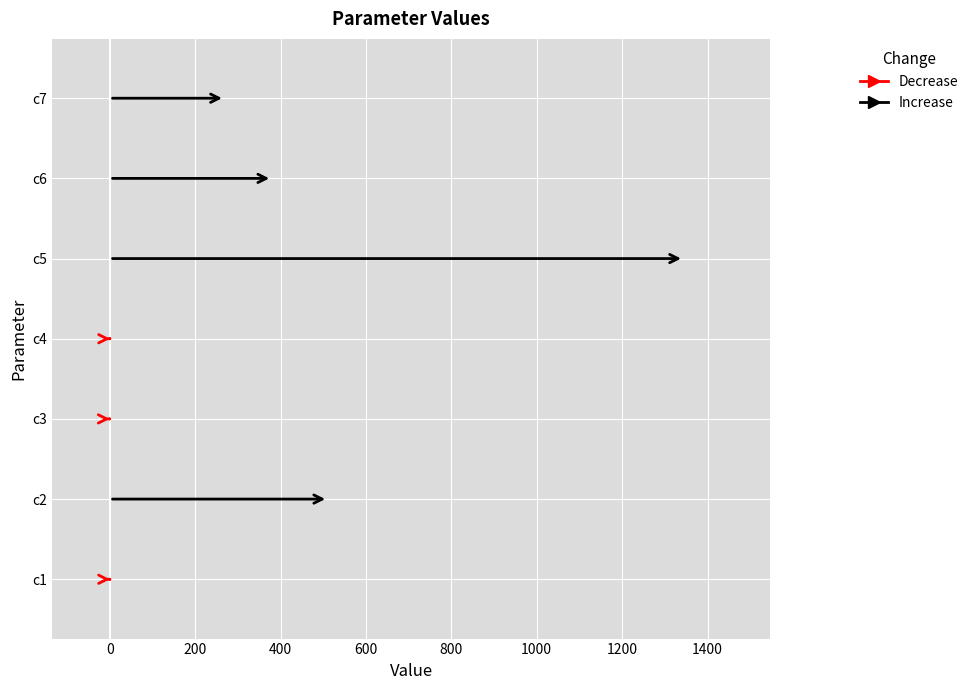

What is the greatest value displayed?

1344.5